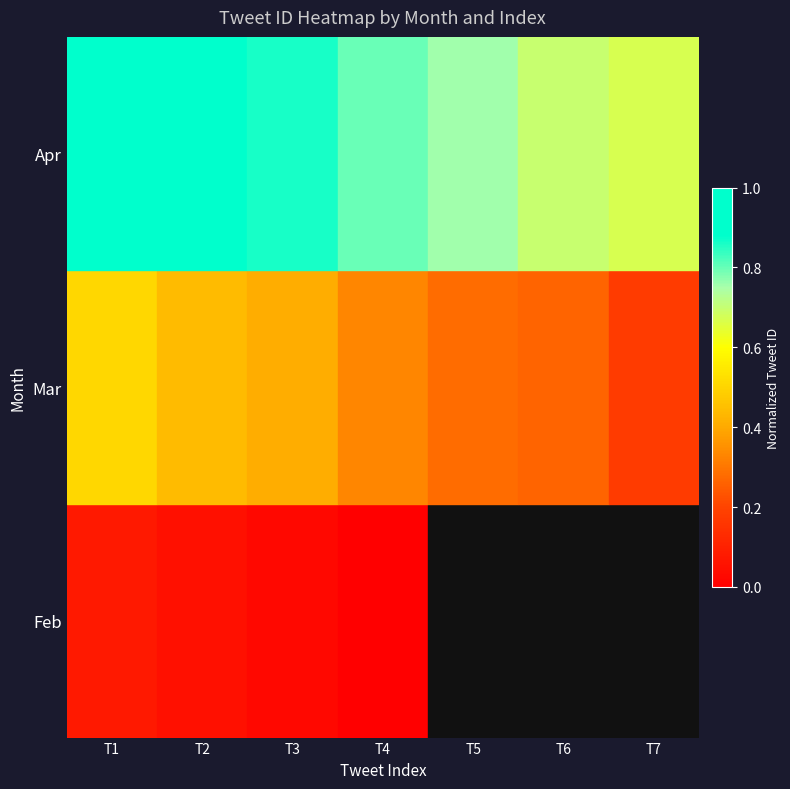

Between T1 and T6, which series saw the biggest shift?

Feb